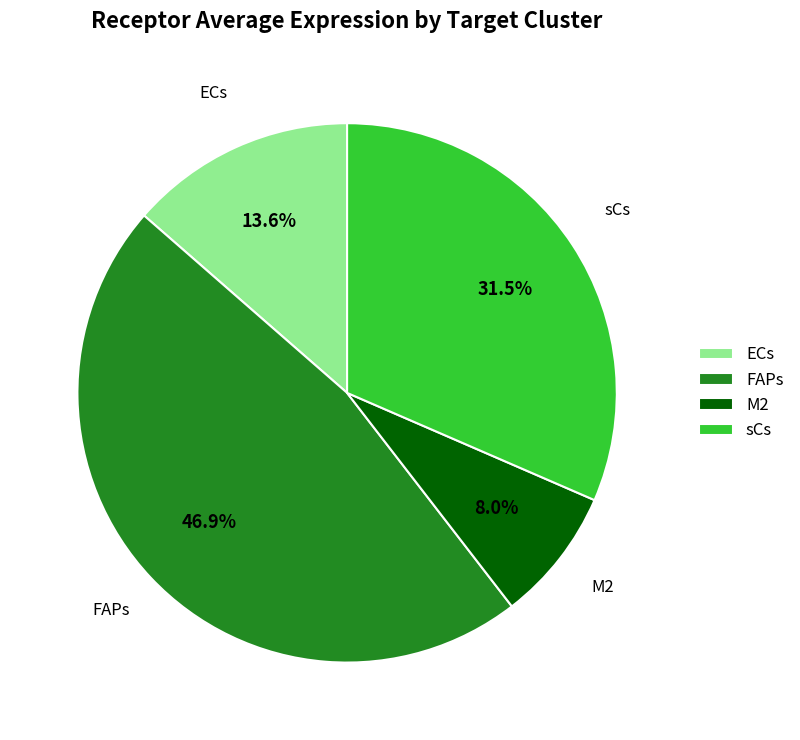

Does sCs represent more than half of the total?

No